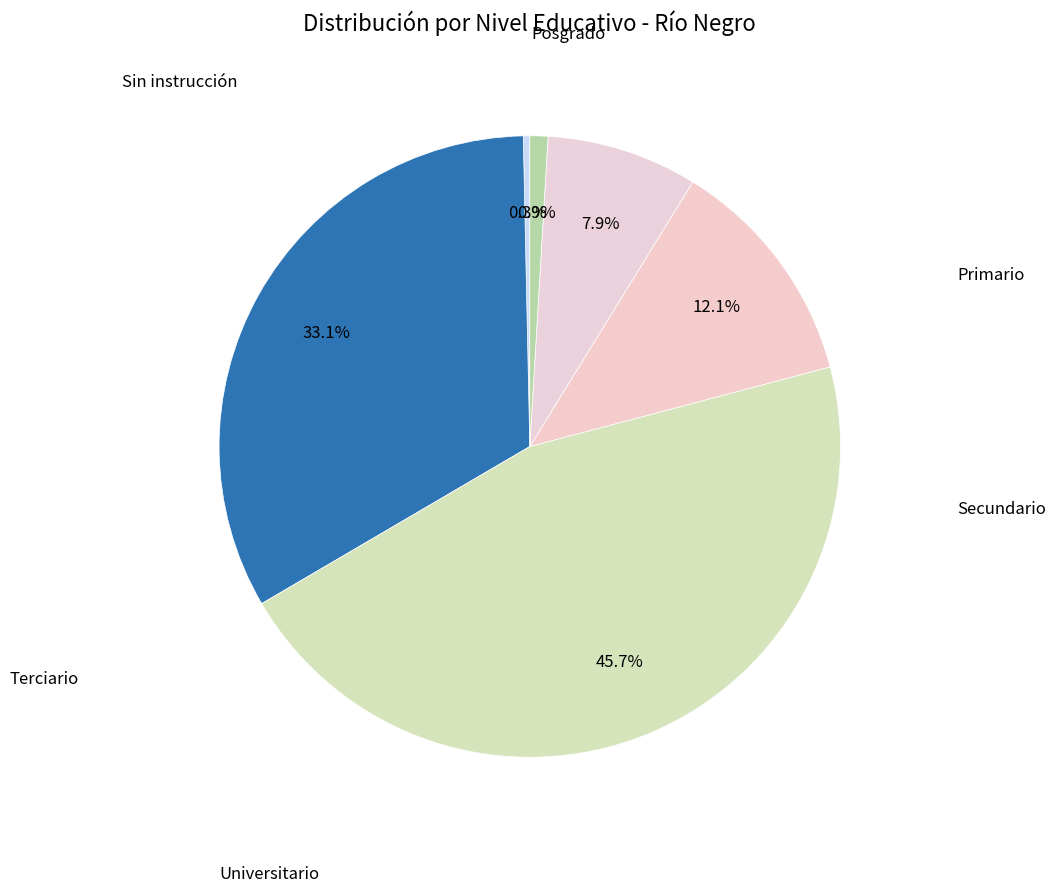

To the nearest percent, what is the difference between the largest and smallest slice percentages?

45%